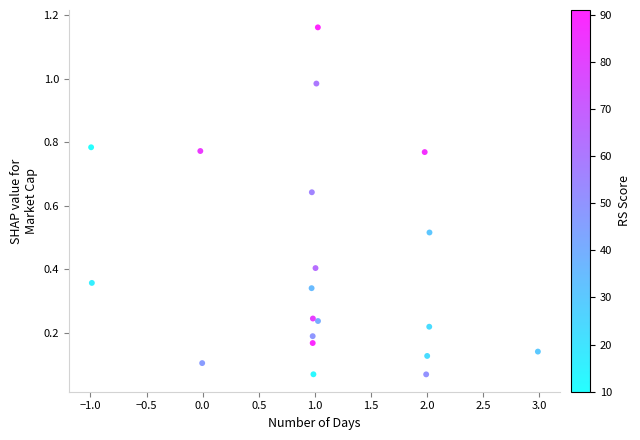

What is the range of X values (max minus min)?

4.0